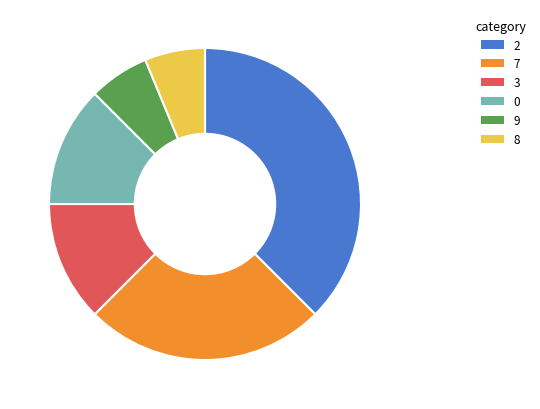

Combined, do 8 and 7 account for over 50%?

No